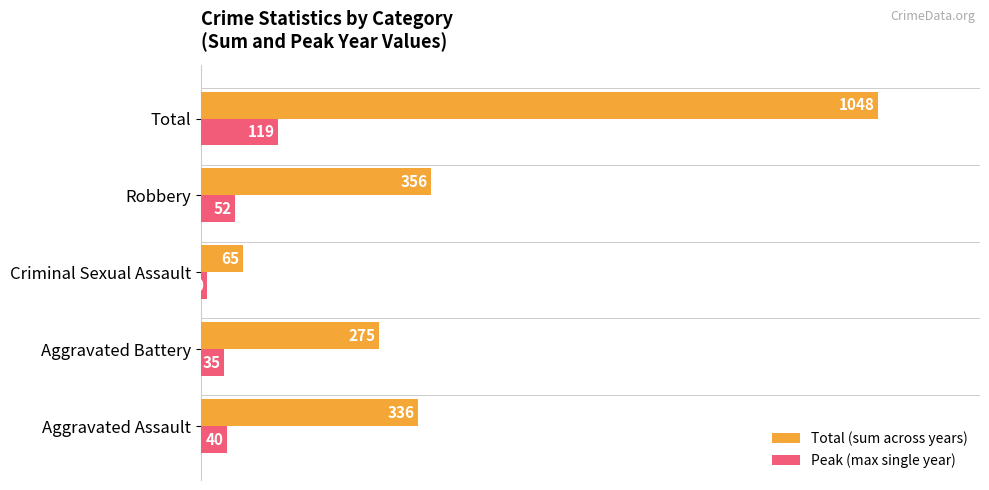

Where is Total (sum across years) nearest to the value 556?

Robbery